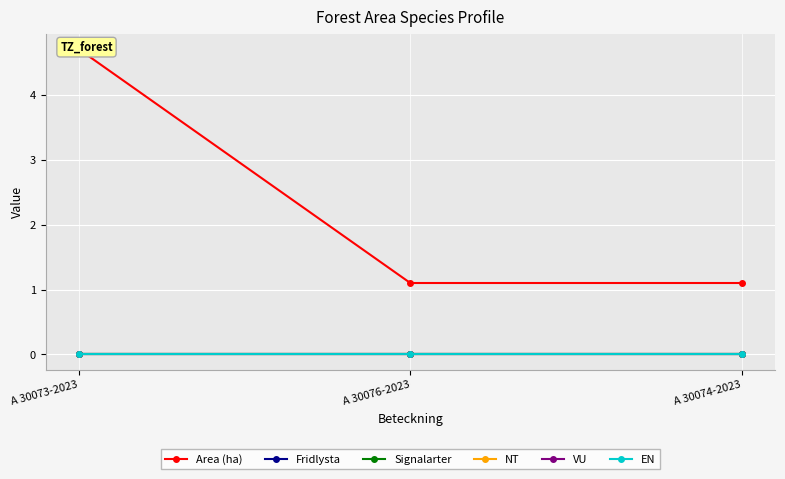

Reading left to right, what are all the values shown in this chart?

Area (ha): A 30073-2023=4.7	A 30076-2023=1.1	A 30074-2023=1.1
Fridlysta: A 30073-2023=0.0	A 30076-2023=0.0	A 30074-2023=0.0
Signalarter: A 30073-2023=0.0	A 30076-2023=0.0	A 30074-2023=0.0
NT: A 30073-2023=0.0	A 30076-2023=0.0	A 30074-2023=0.0
VU: A 30073-2023=0.0	A 30076-2023=0.0	A 30074-2023=0.0
EN: A 30073-2023=0.0	A 30076-2023=0.0	A 30074-2023=0.0